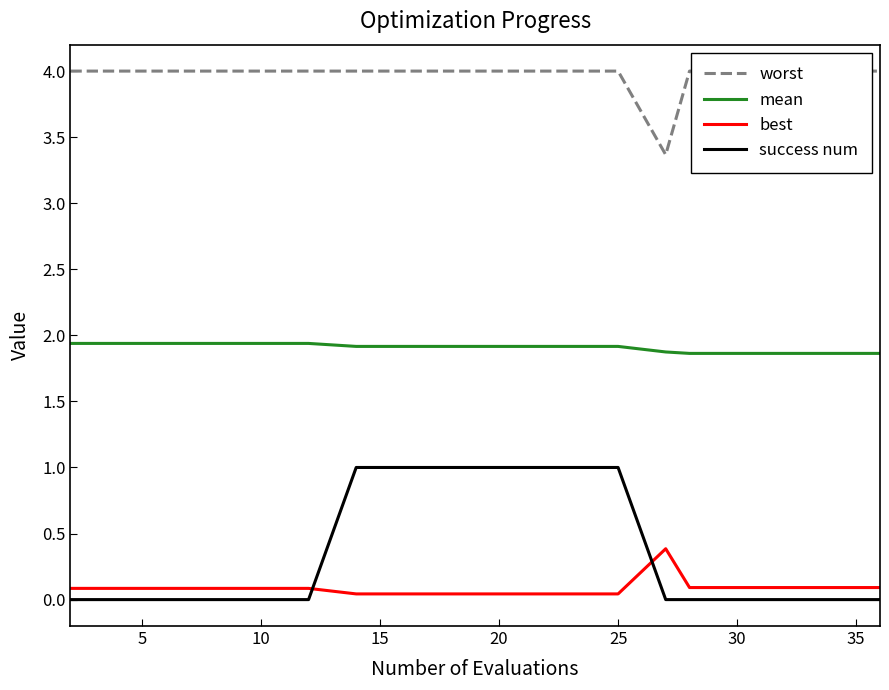

Rank the series by their maximum value, from highest to lowest.

worst, mean, success num, best